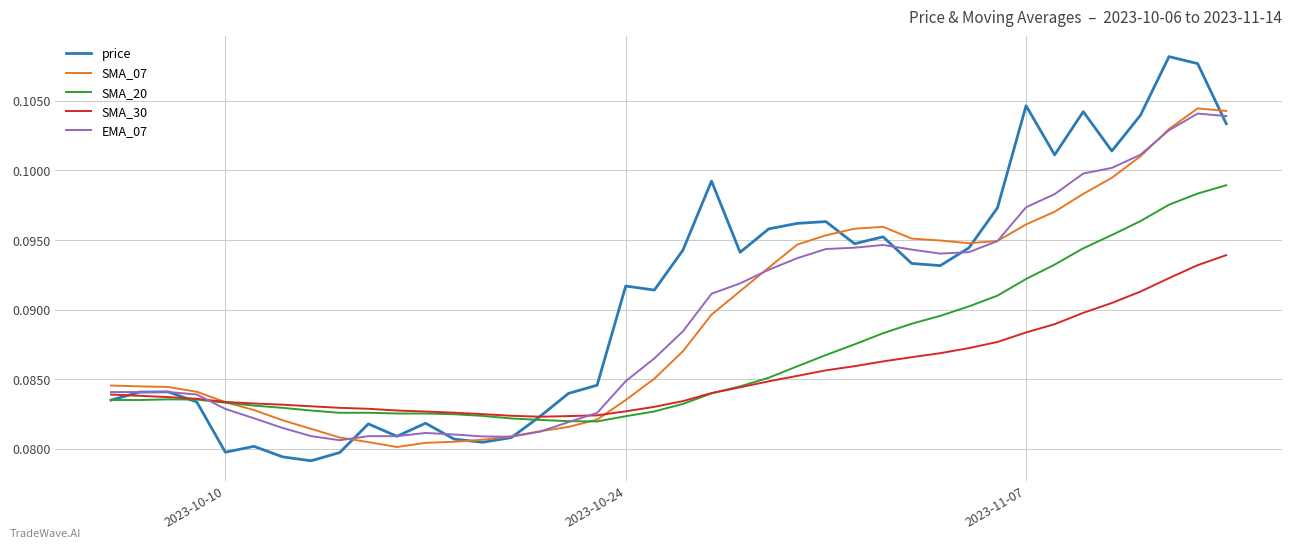

Which series has the largest total across all categories?

price